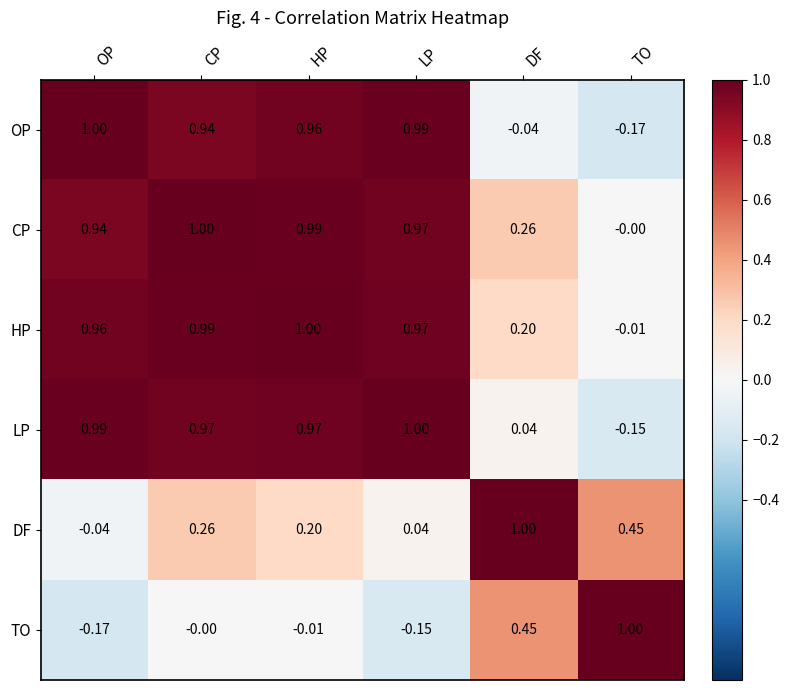

Which category has the lowest value in the HP series?

TO